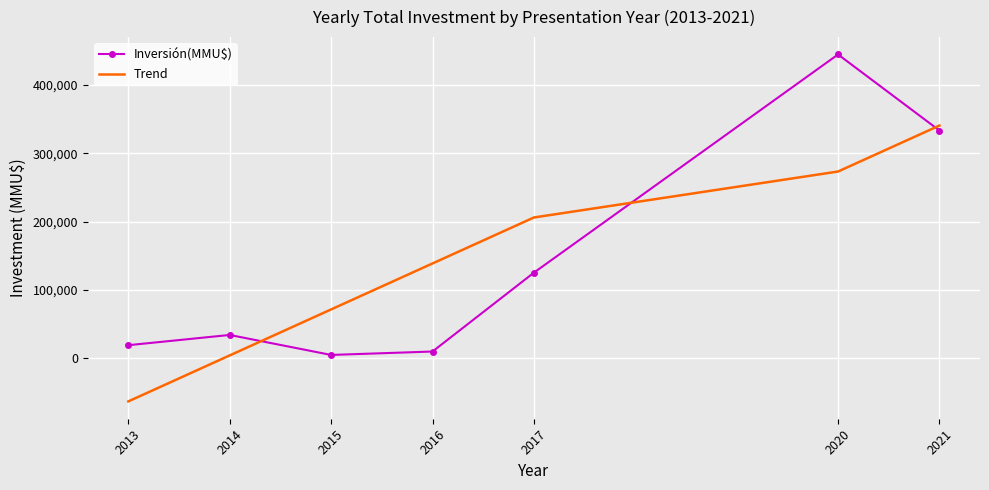

After their last crossing, which series has the higher values: Trend or Inversión(MMU$)?

Trend